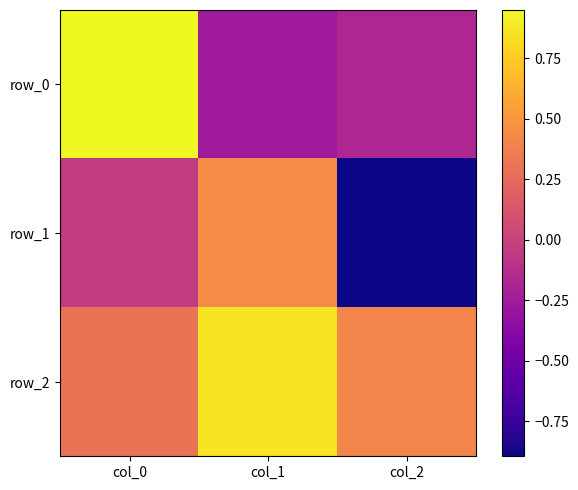

At which category is the sum across all series the highest?

col_0